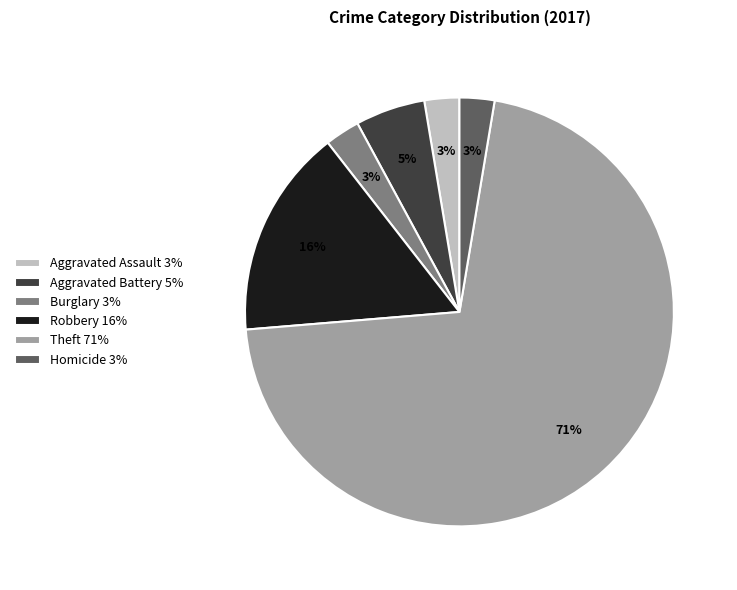

How many segments does this pie chart have?

6